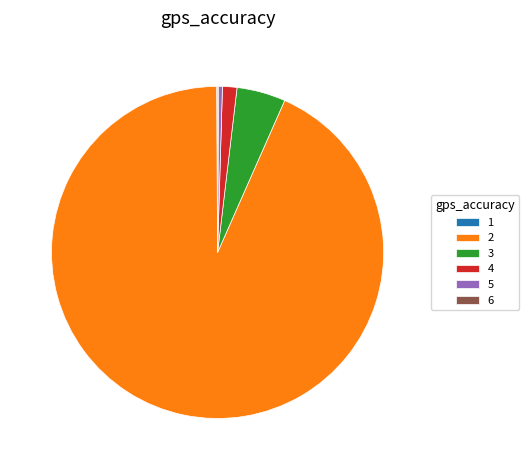

Does 2 represent more than half of the total?

Yes